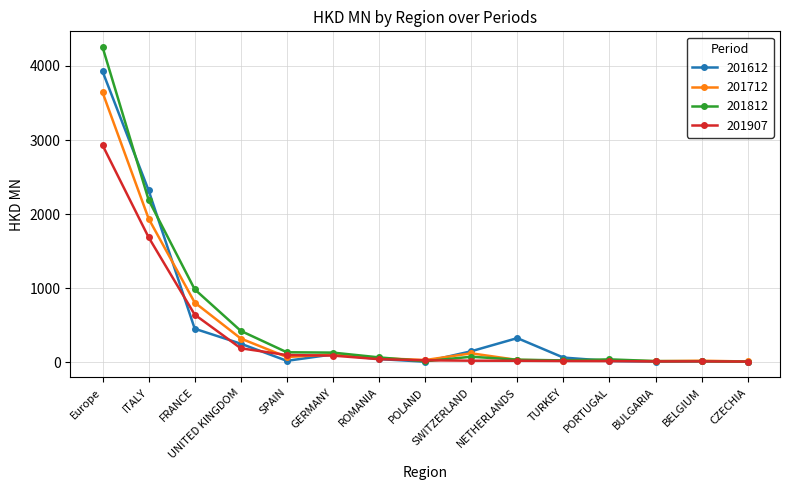

Which series has the widest spread of values?

201812